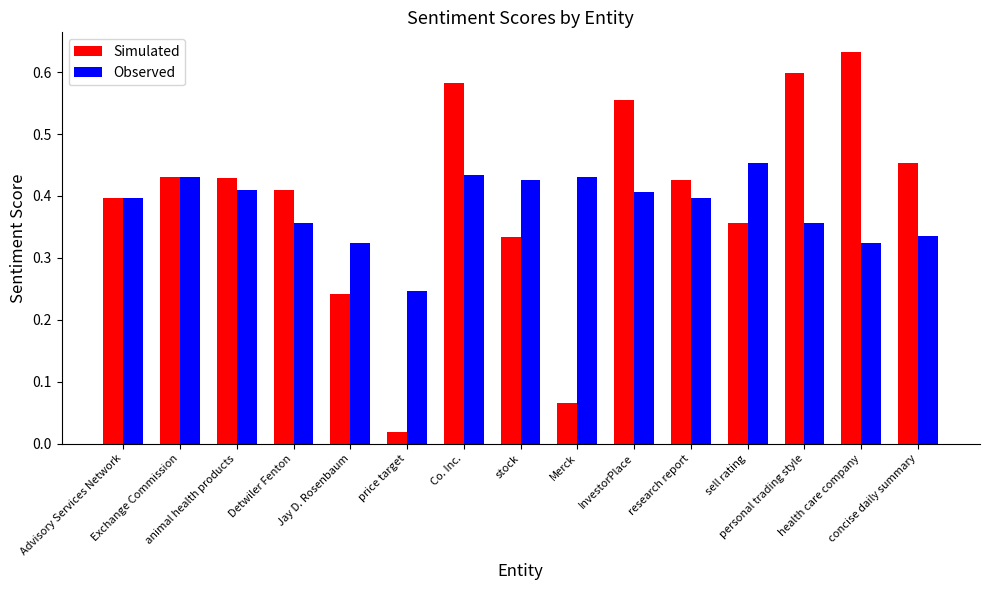

What is the sum of all Observed values?

5.7